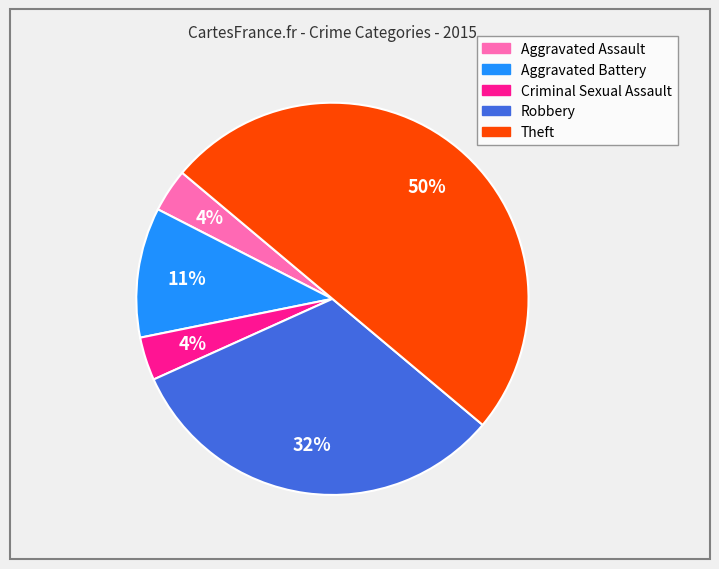

Which has a higher value, Criminal Sexual Assault or Robbery?

Robbery